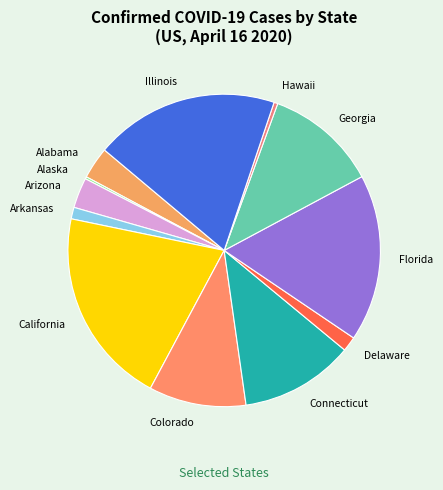

Do Arkansas and Hawaii together represent more than half of the pie?

No